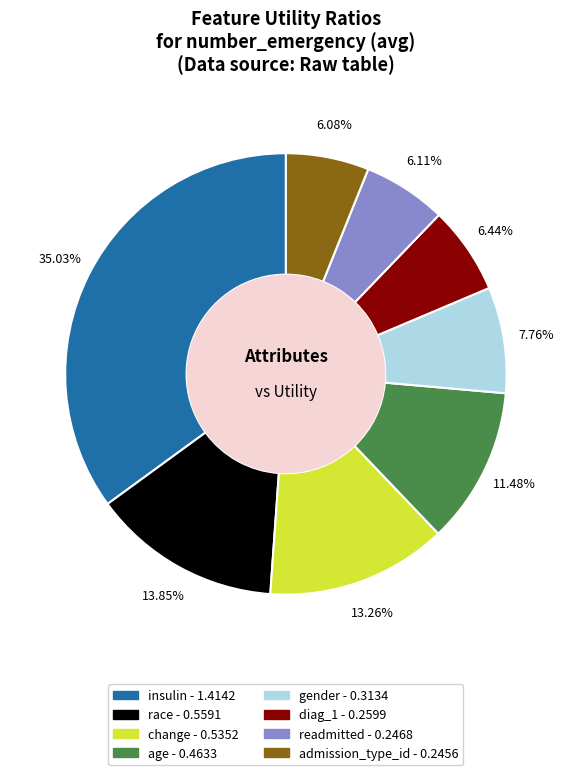

What is the largest slice in the pie chart?

insulin